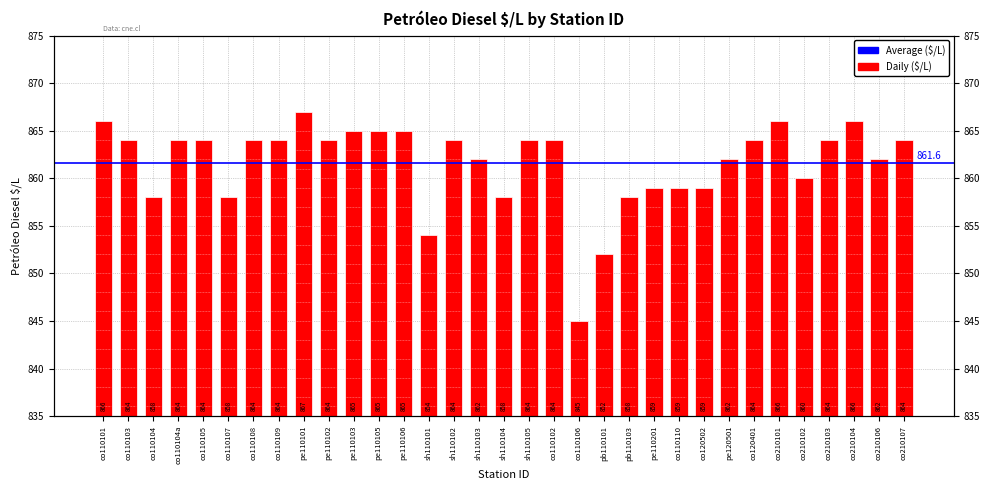

Reading left to right, transcribe all the data shown in this chart.

866	864	858	864	864	858	864	864	867	864	865	865	865	854	864	862	858	864	864	845	852	858	859	859	859	862	864	866	860	864	866	862	864